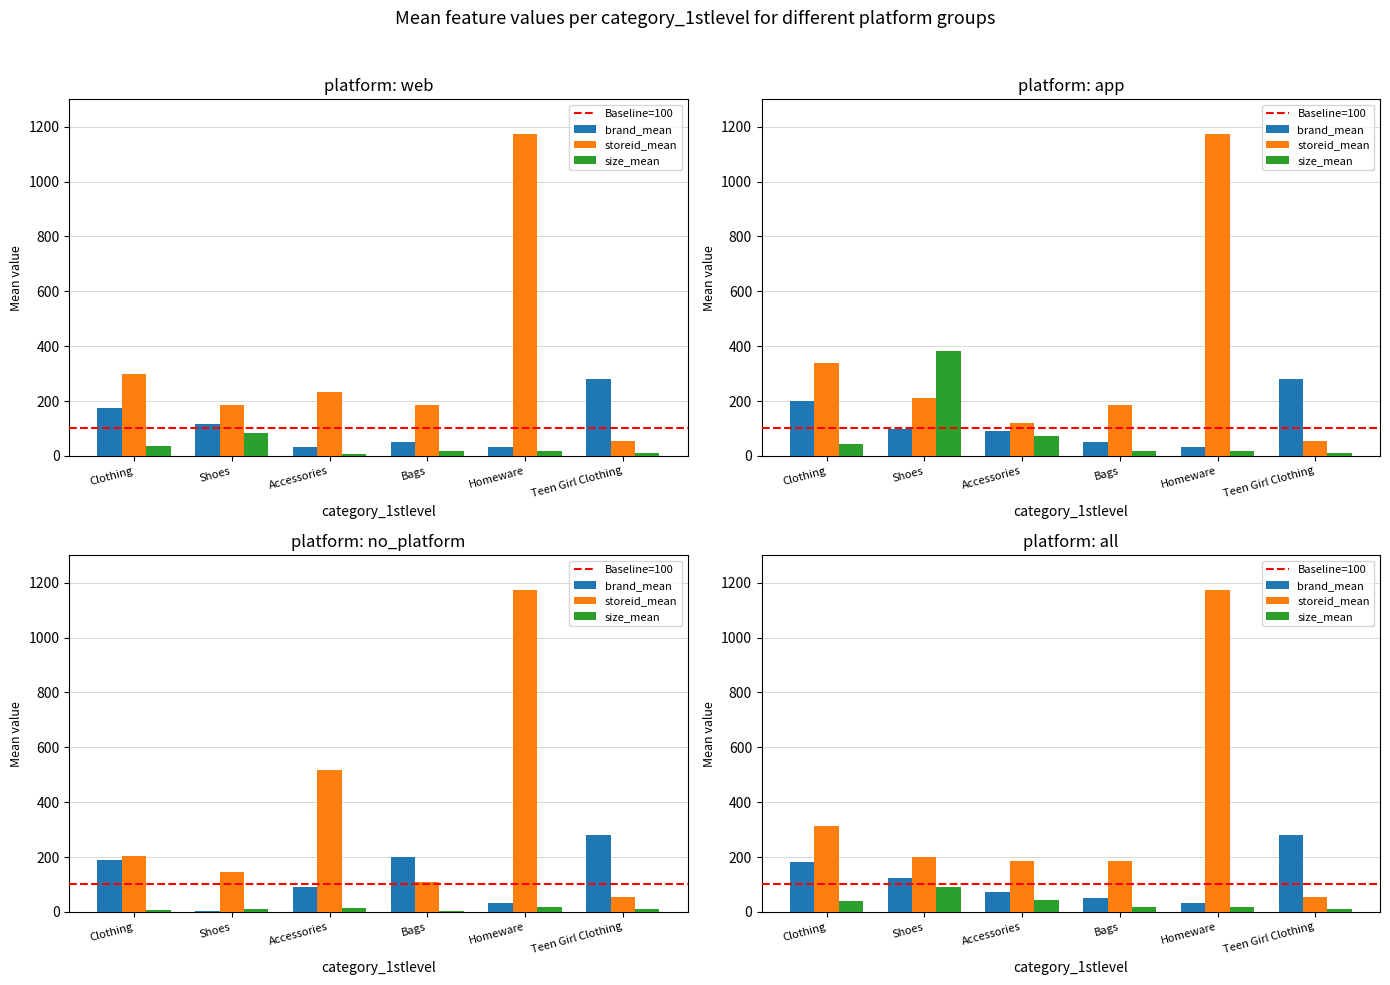

What is the label of the 6th bar from the left?

Teen Girl Clothing